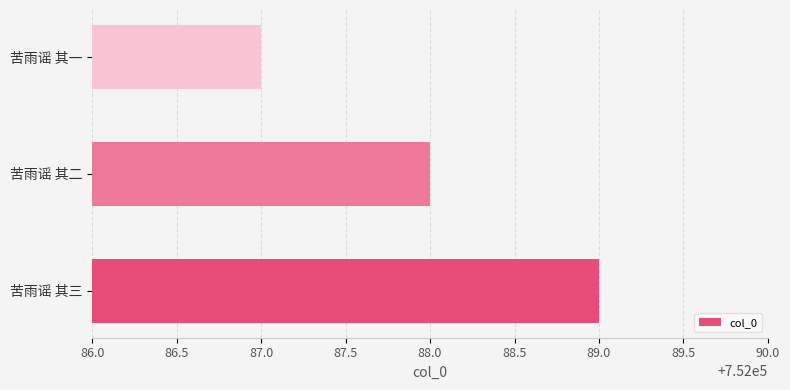

Does the chart contain stacked bars?

No